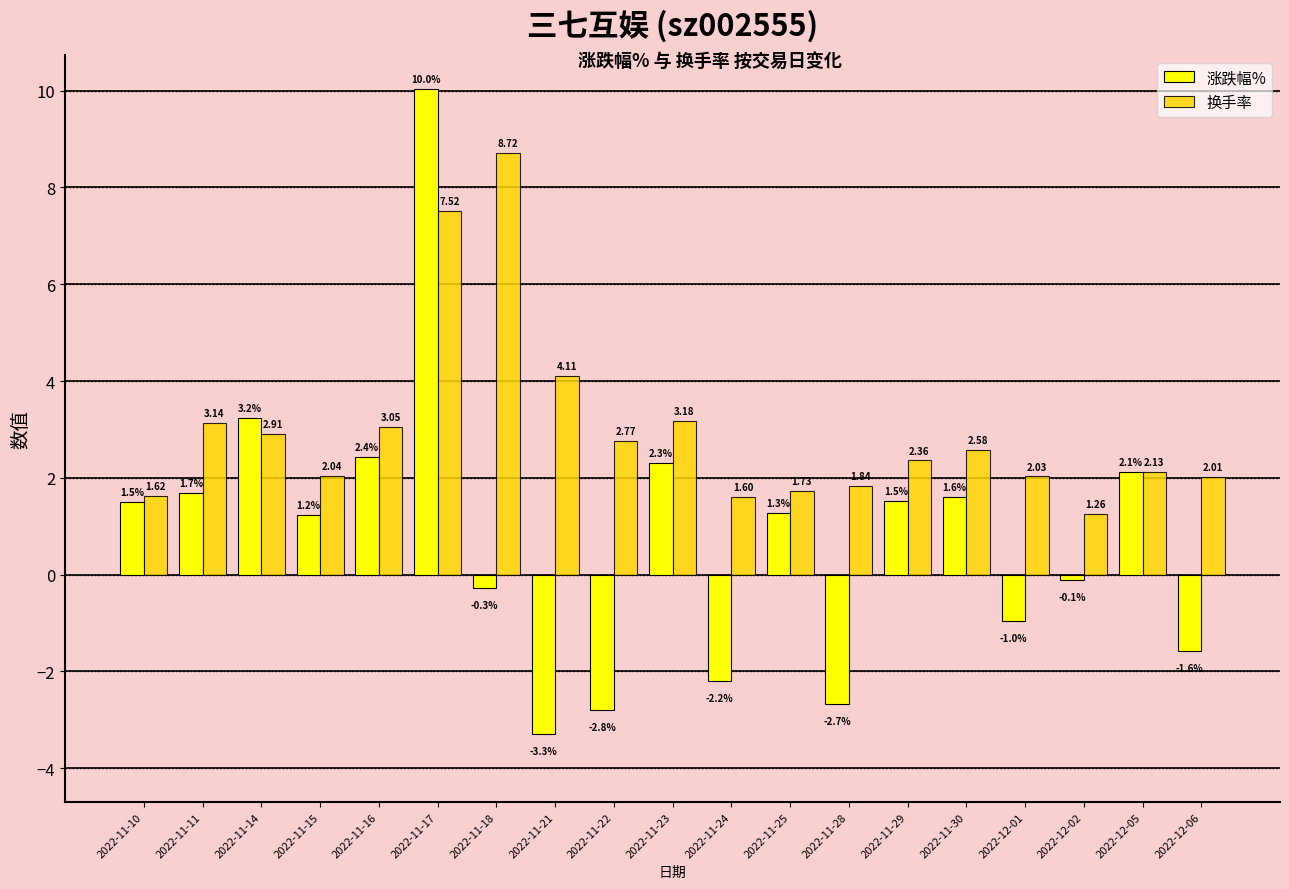

What is the difference between the maximum and minimum values in the 涨跌幅% series?

13.3